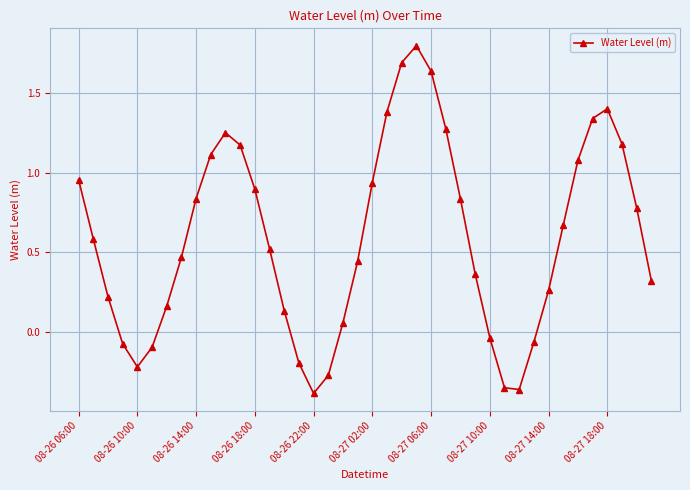

Does the chart display data point markers on the line(s)?

Yes